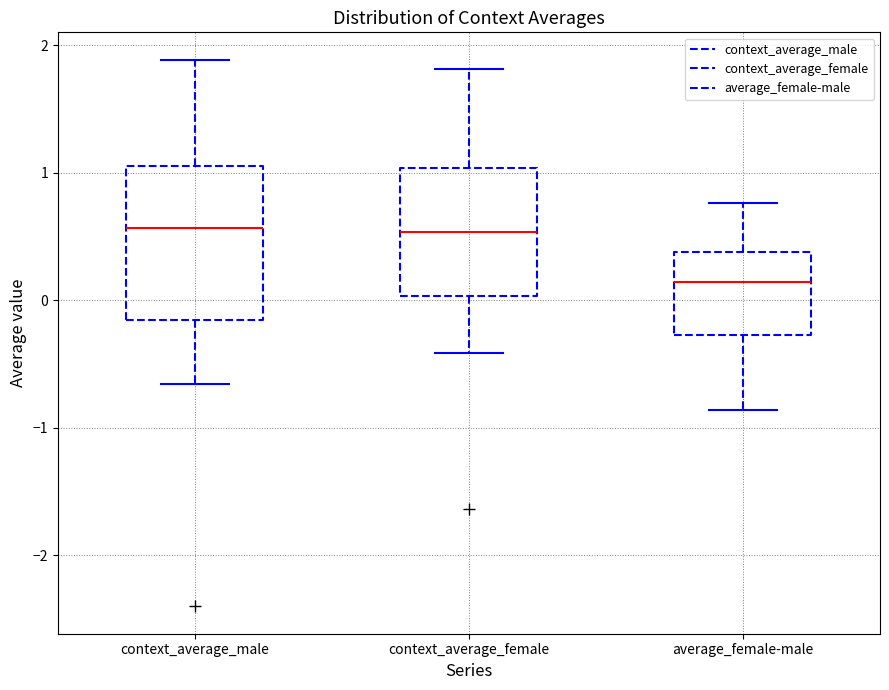

Which box is the tallest, from its lower edge to its upper edge?

context_average_male